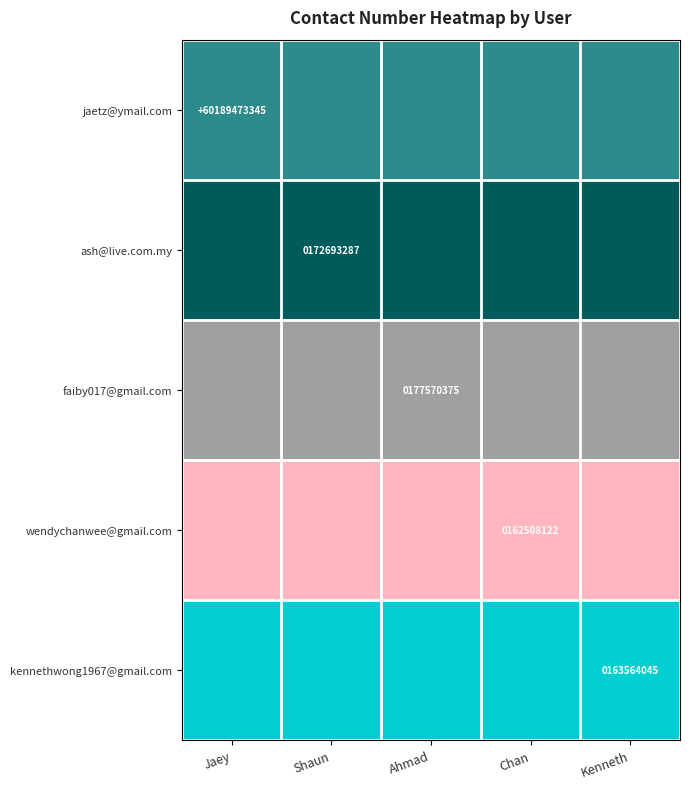

The jaetz@ymail.com series shows 100527807921 at Jaey. True or false?

False